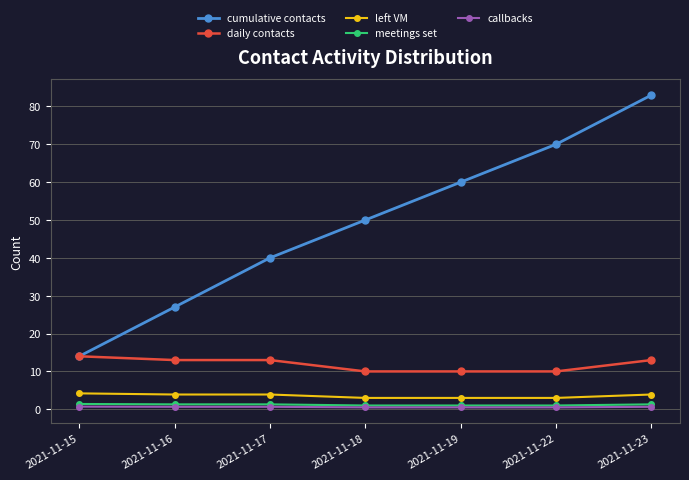

At which category is the sum across all series the highest?

2021-11-23